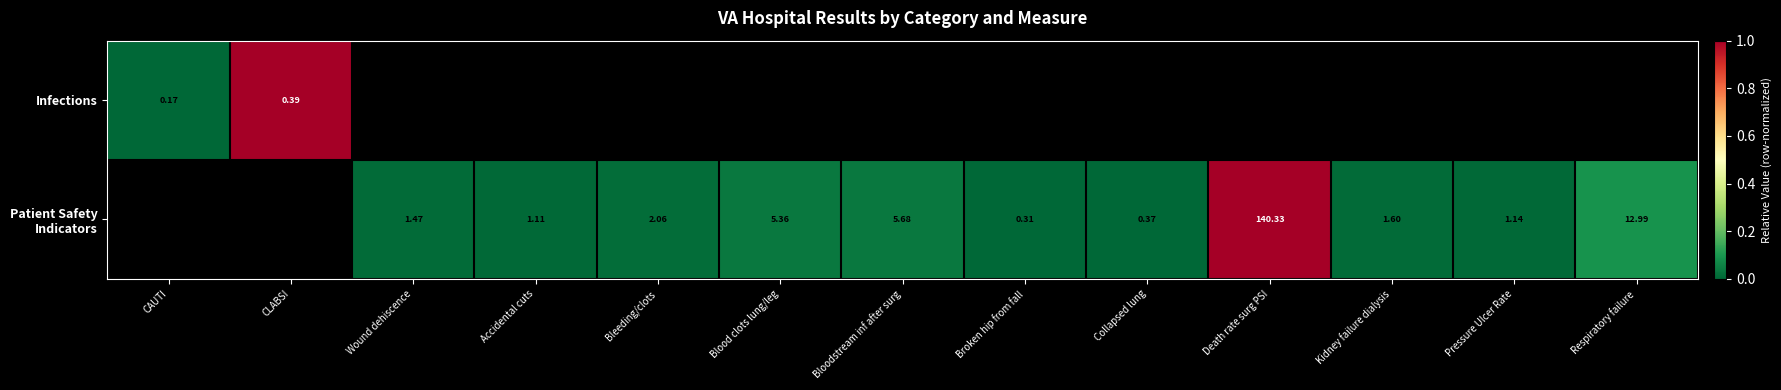

Is the value of Infections at Collapsed lung greater than the value of Patient Safety Indicators at Wound dehiscence?

No